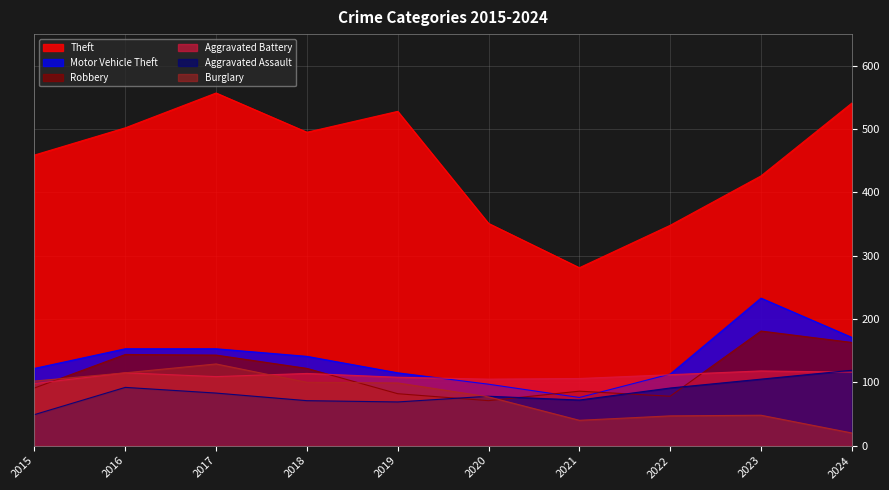

List the series in order of their peak value, lowest first.

Aggravated Battery, Aggravated Assault, Burglary, Robbery, Motor Vehicle Theft, Theft